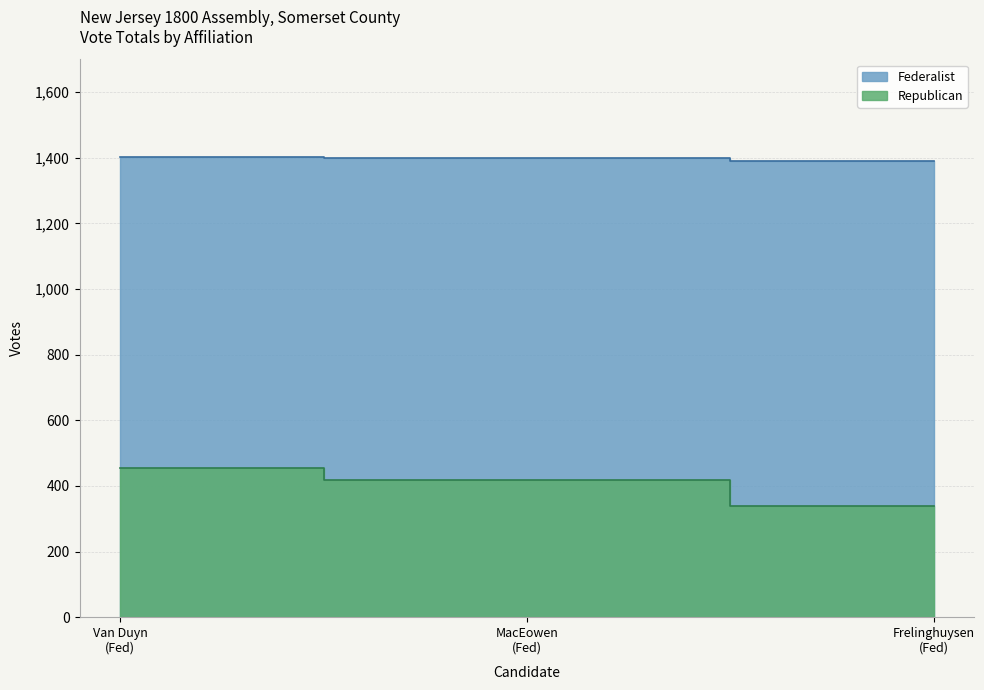

Is it true that Federalist equals 1399 at MacEowen (Fed)?

True